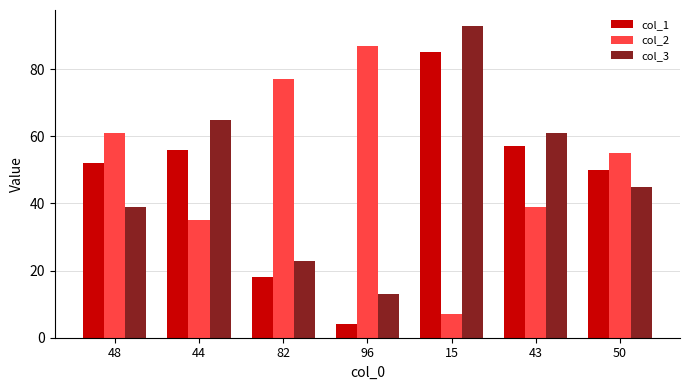

How many bars are there in total?

21